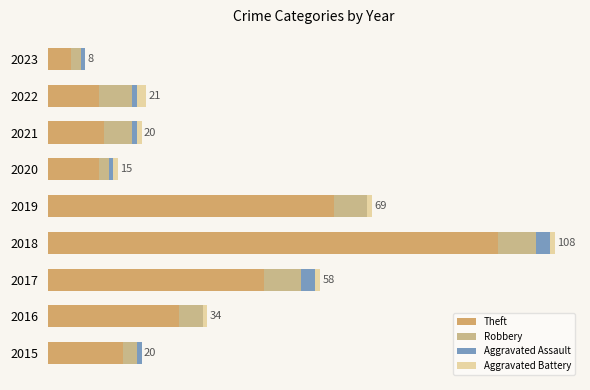

What is the sum of all Aggravated Battery values?

8